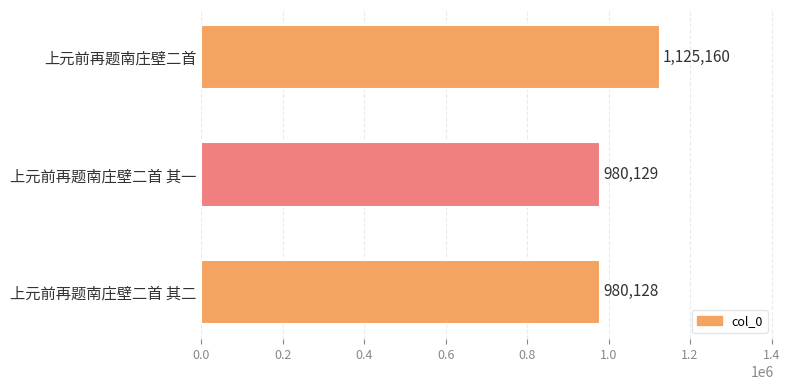

Where is the data nearest to the value 1052644?

上元前再题南庄壁二首 其一